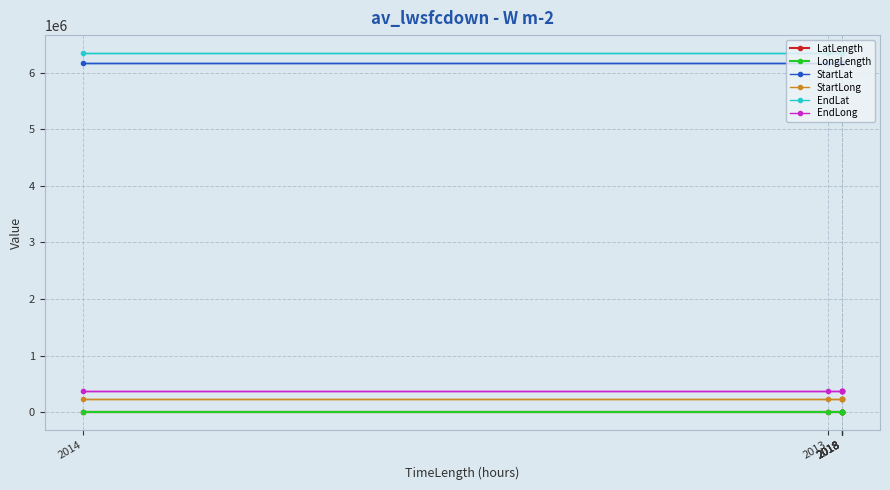

What is the greatest value displayed?

6342884.4